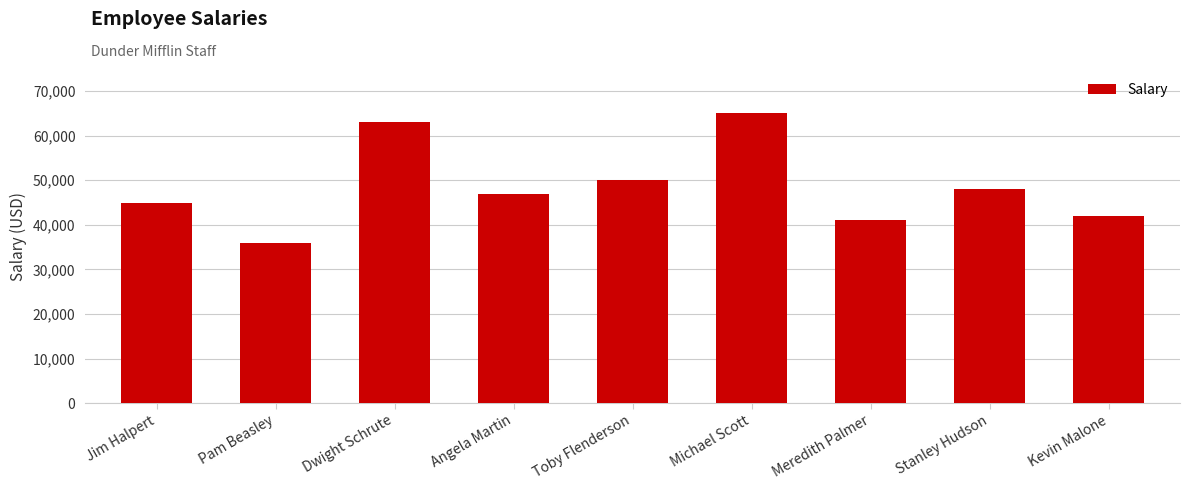

What is the ratio of the value at Meredith Palmer to the value at Toby Flenderson?

0.8